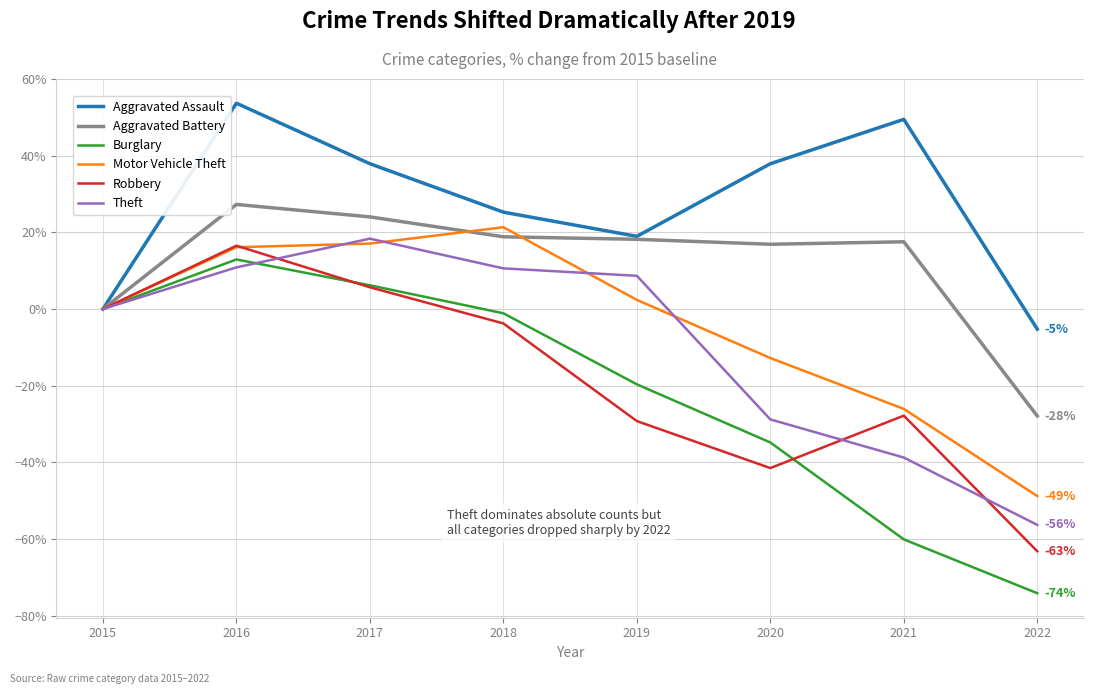

What is the sum of all Burglary values?

-170.8